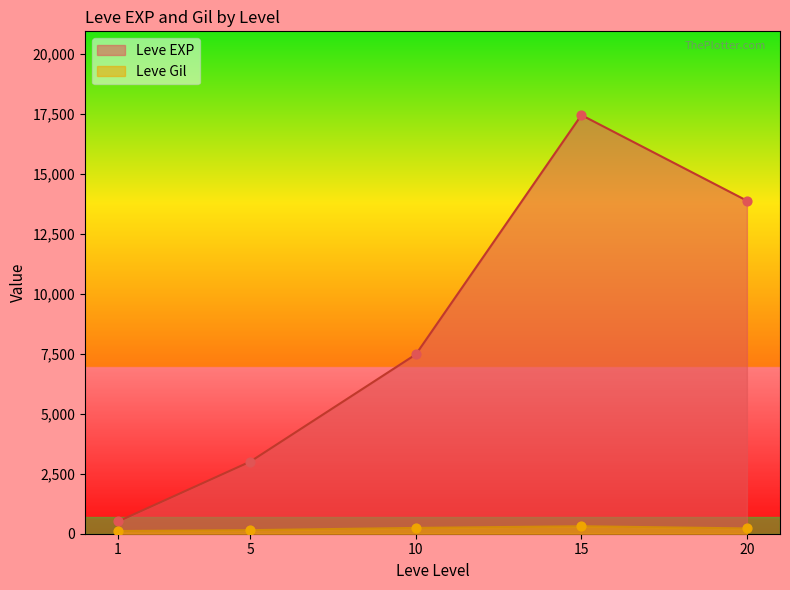

At which category is the sum across all series the highest?

15